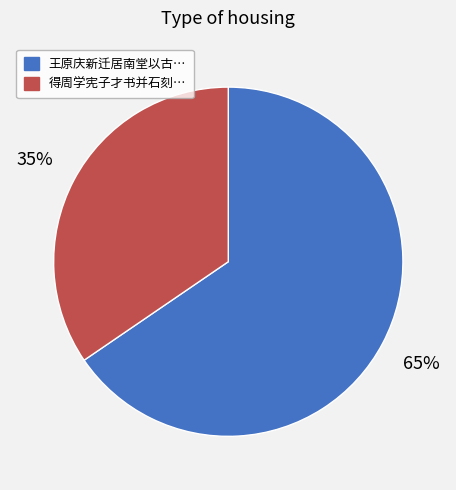

To the nearest percent, what is the average slice percentage?

50%